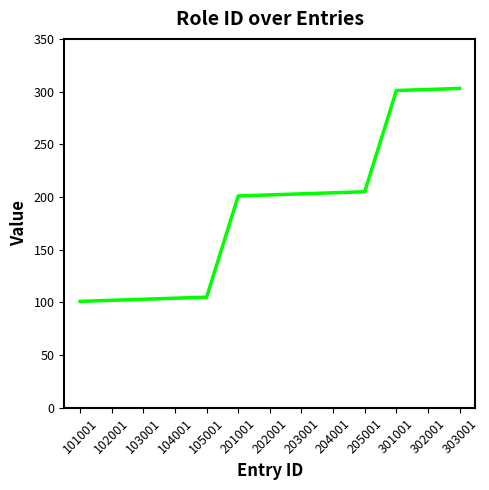

What is the change in value from 103001 to 105001?

+2